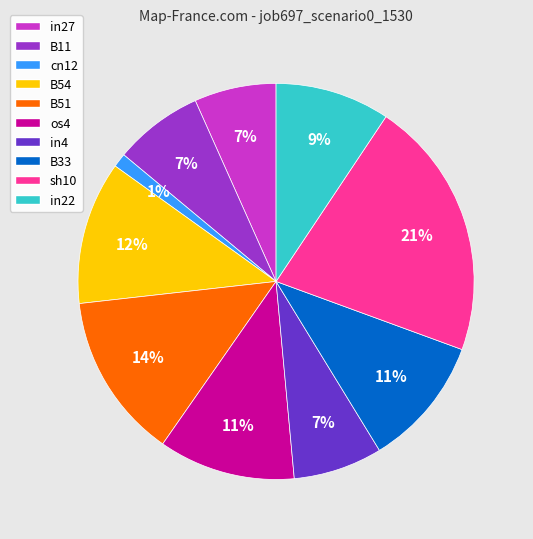

Between sh10 and B51, which is larger?

sh10